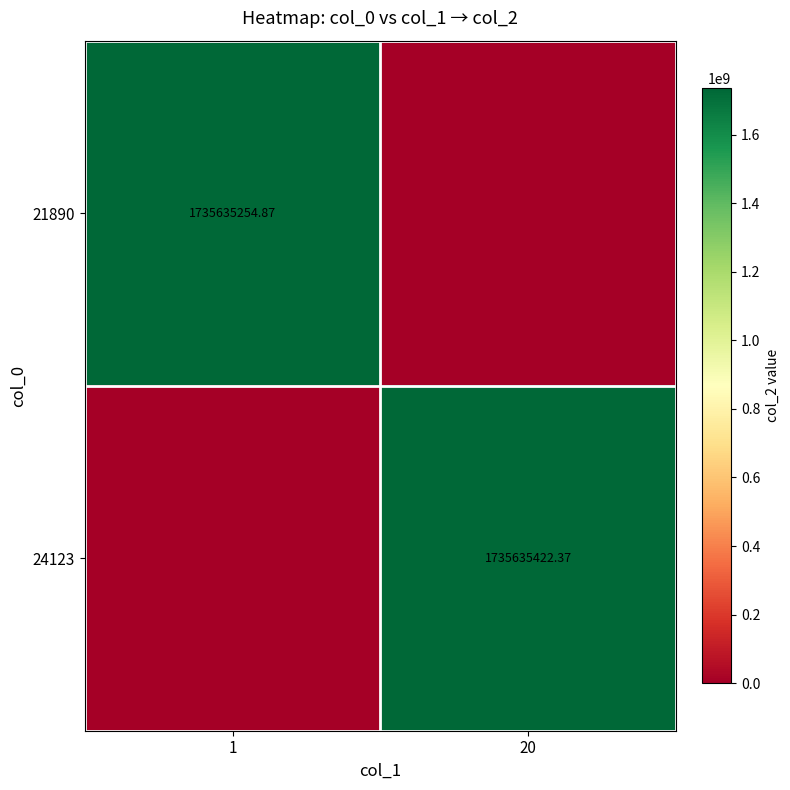

What is the difference between the 21890 values at 20 and 1?

1735635254.9